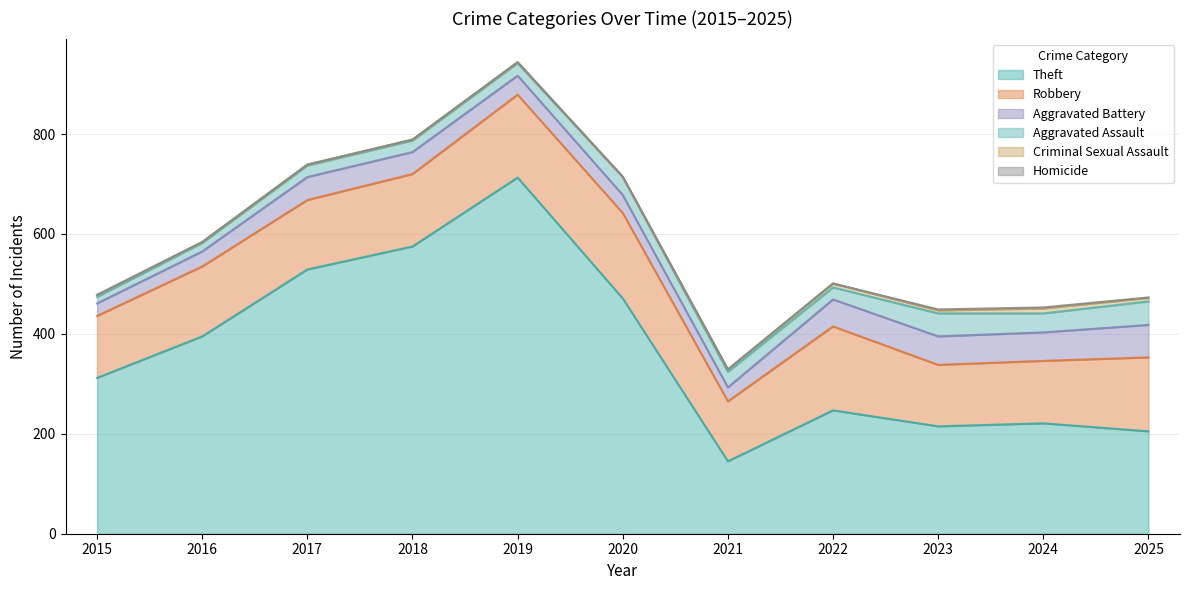

Rank the categories by Criminal Sexual Assault value from highest to lowest.

2024, 2022, 2025, 2023, 2021, 2015, 2016, 2017, 2018, 2019, 2020